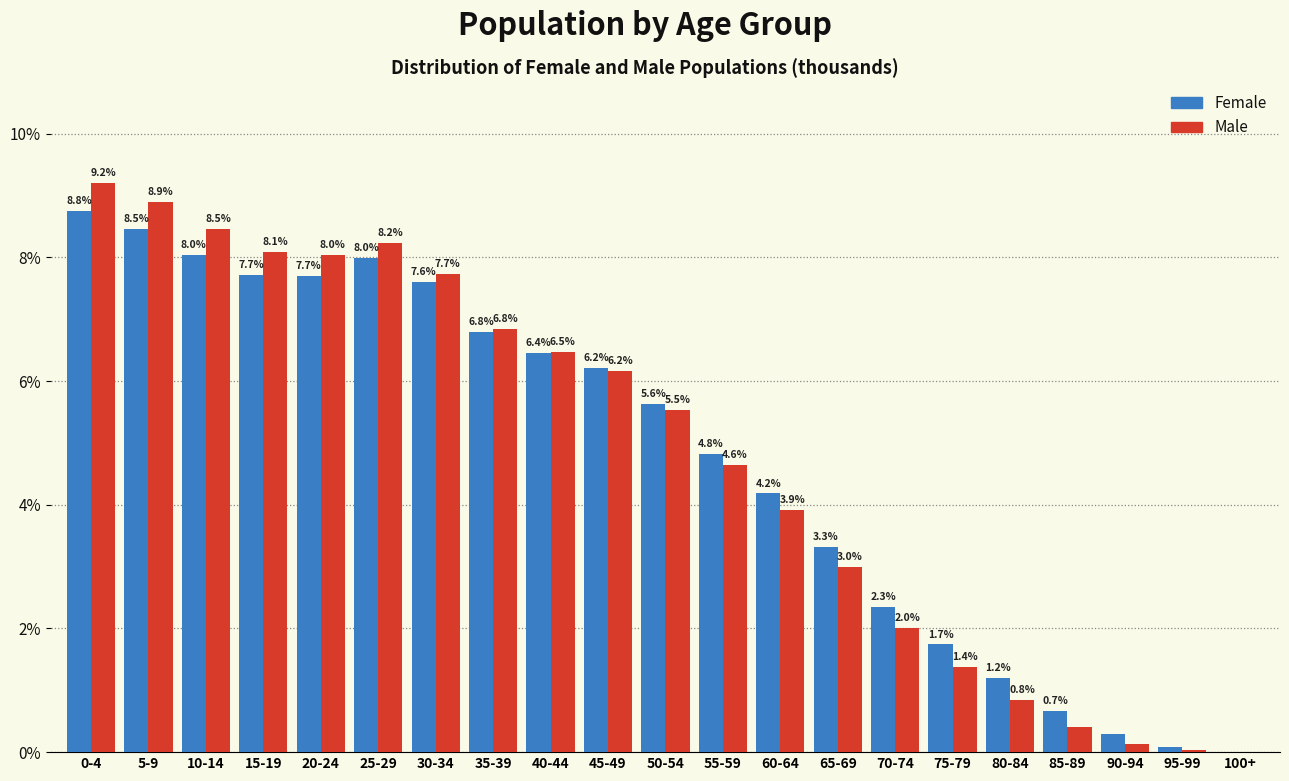

At which label is Female closest to 4?

60-64